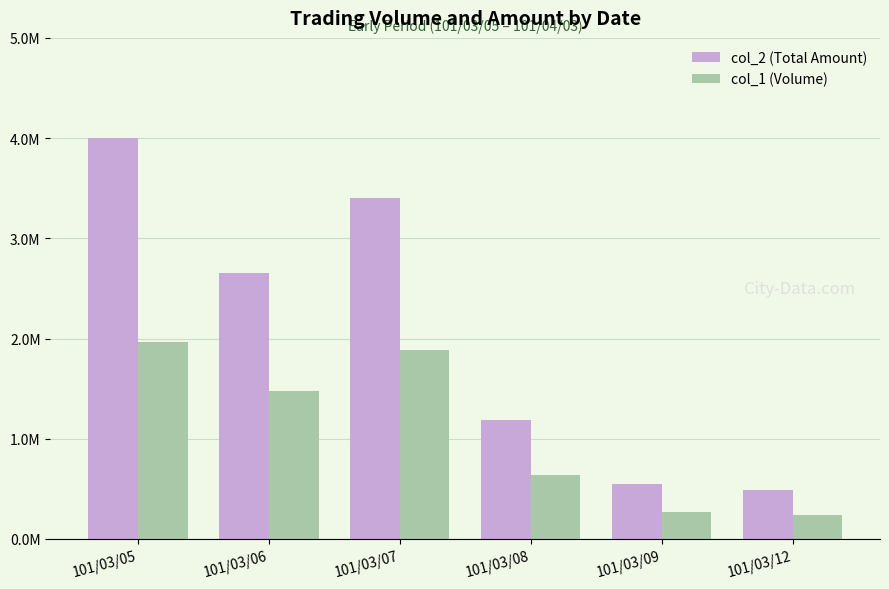

Does the chart contain any negative values?

No